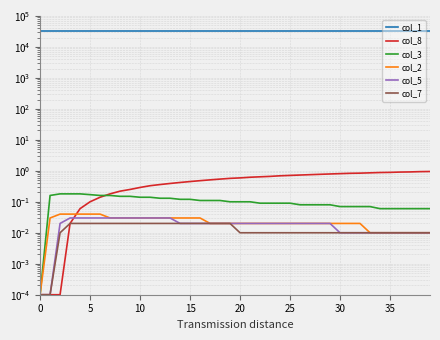

At how many categories does at least one series exceed 2999?

40